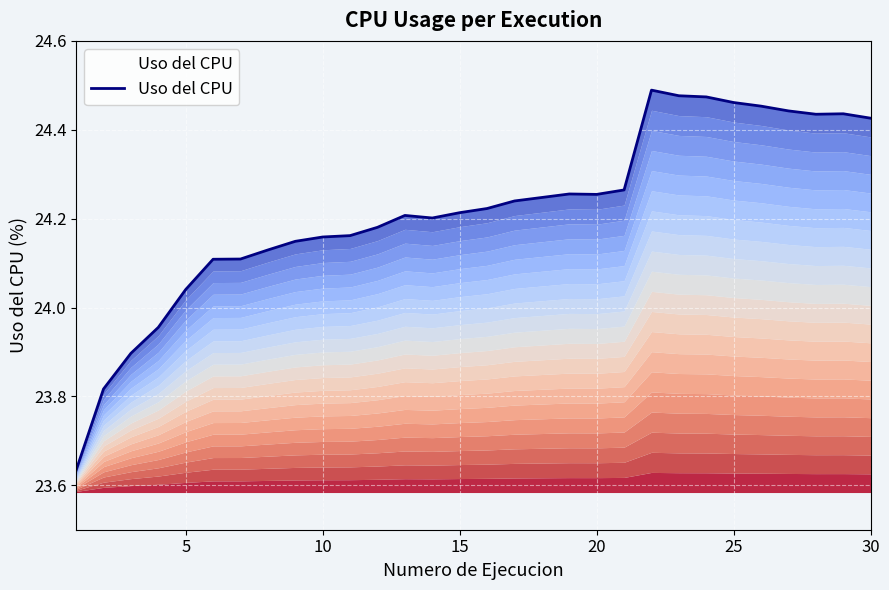

How many lines are shown in the chart?

1